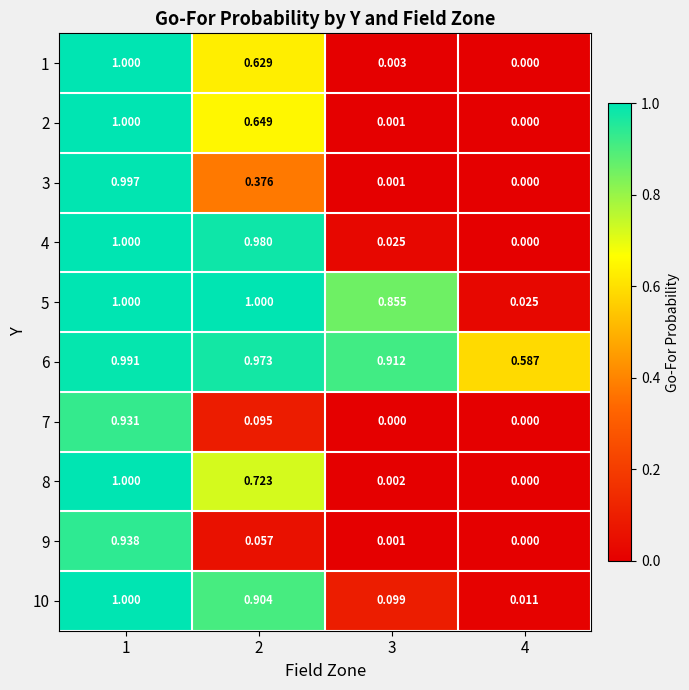

Is the value of 2 at 1 greater than the value of 7 at 3?

Yes